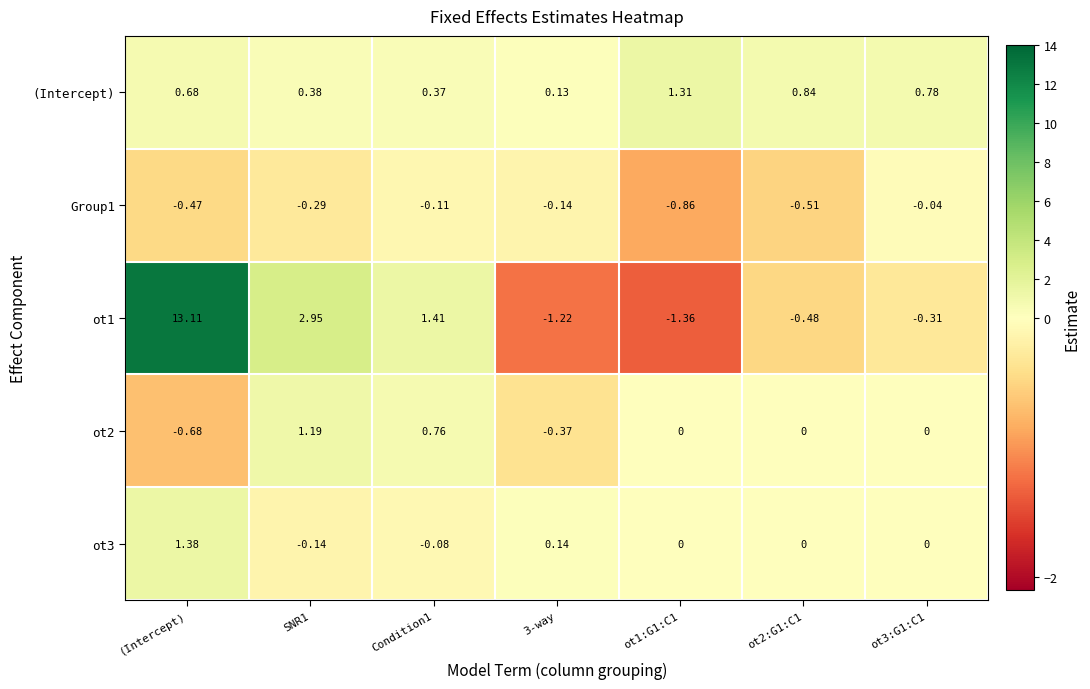

Is the value of Group1 at ot1:G1:C1 greater than the value of (Intercept) at SNR1?

No